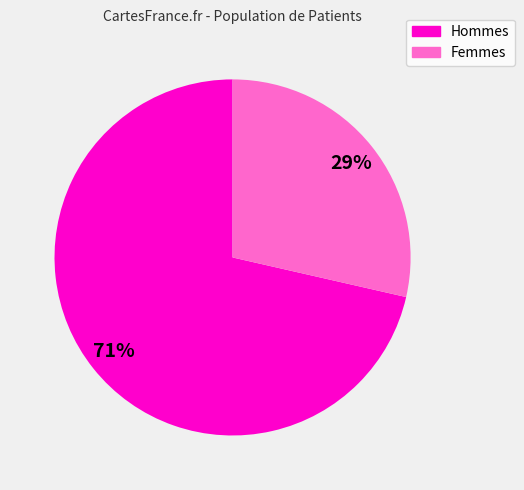

Is there a majority slice in this chart?

Yes